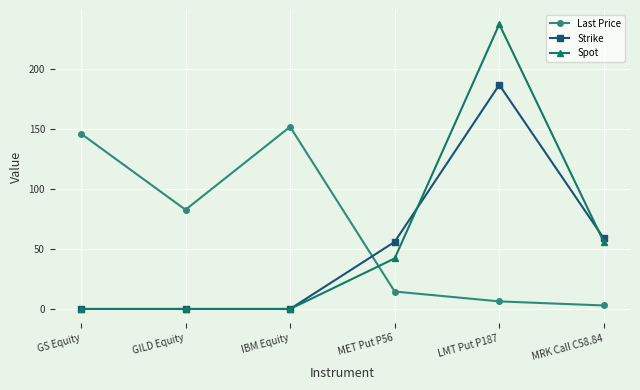

What is the label of the 6th point from the right?

GS Equity